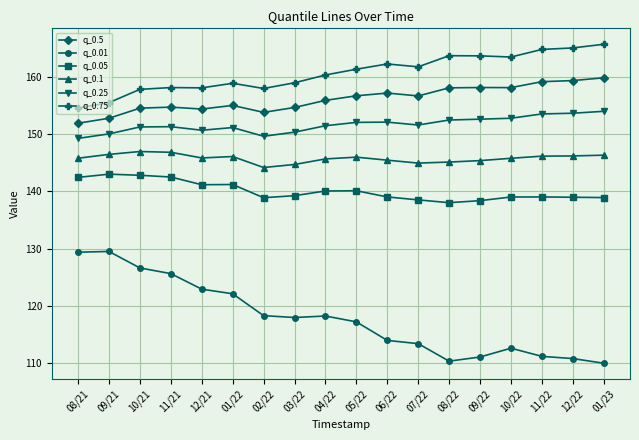

What is the sum of the q_0.5 values at 12/22 and 12/21?

313.8